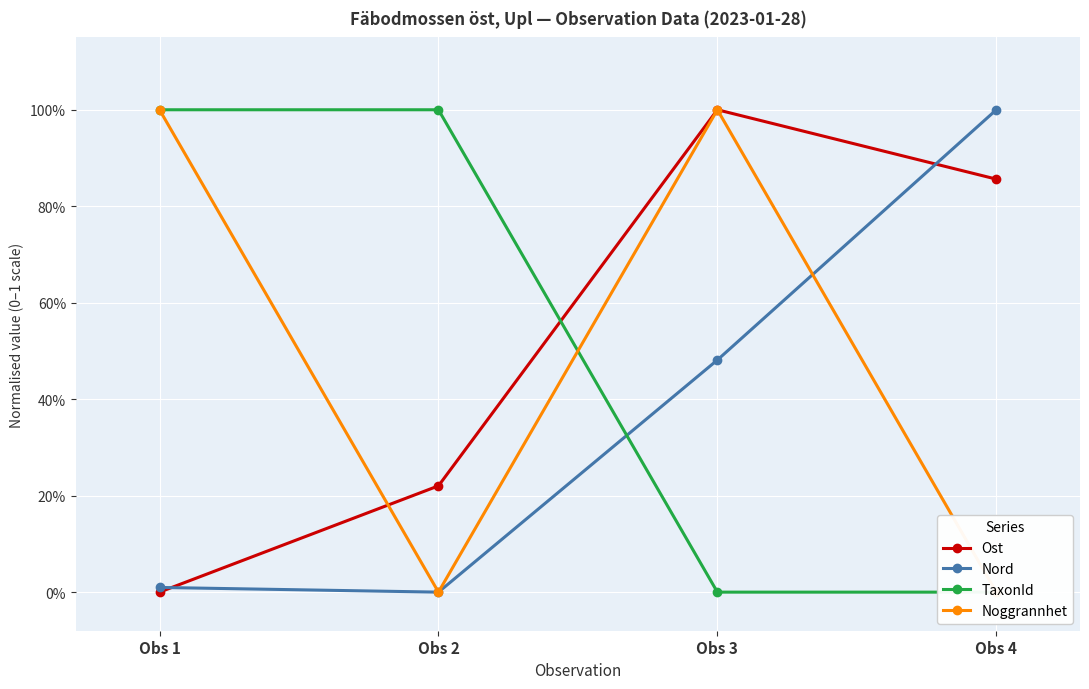

What is the average value of the Ost series?

0.5